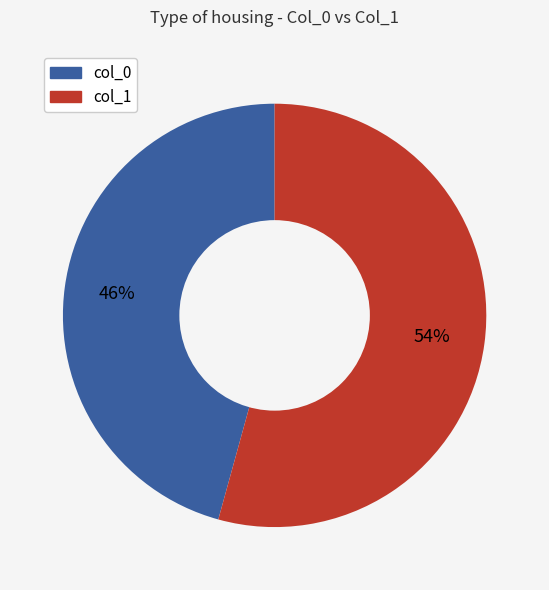

What percentage is the col_1 slice, to the nearest percent?

54%